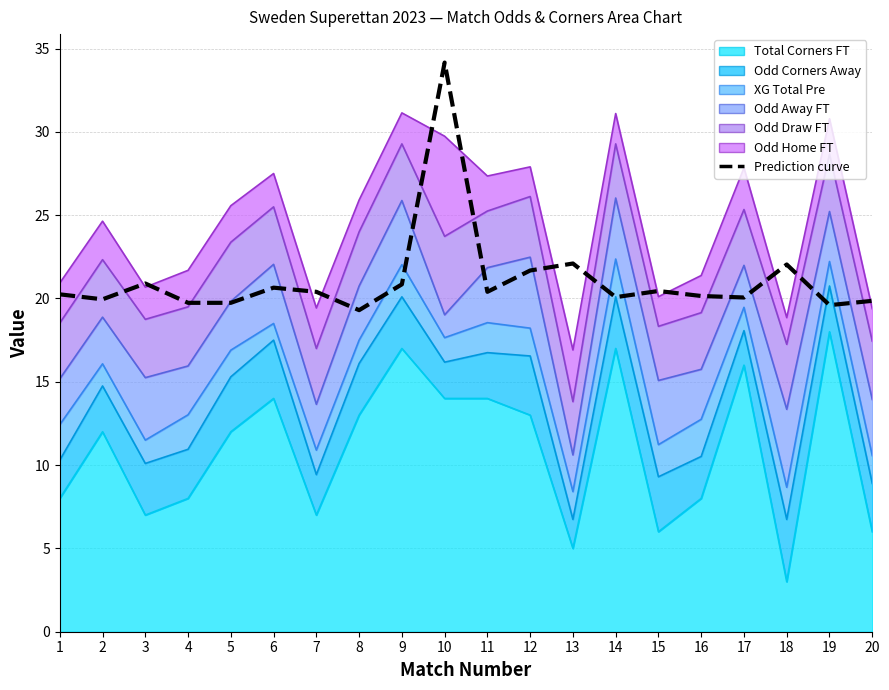

At which category does the chart reach its peak across all series?

10